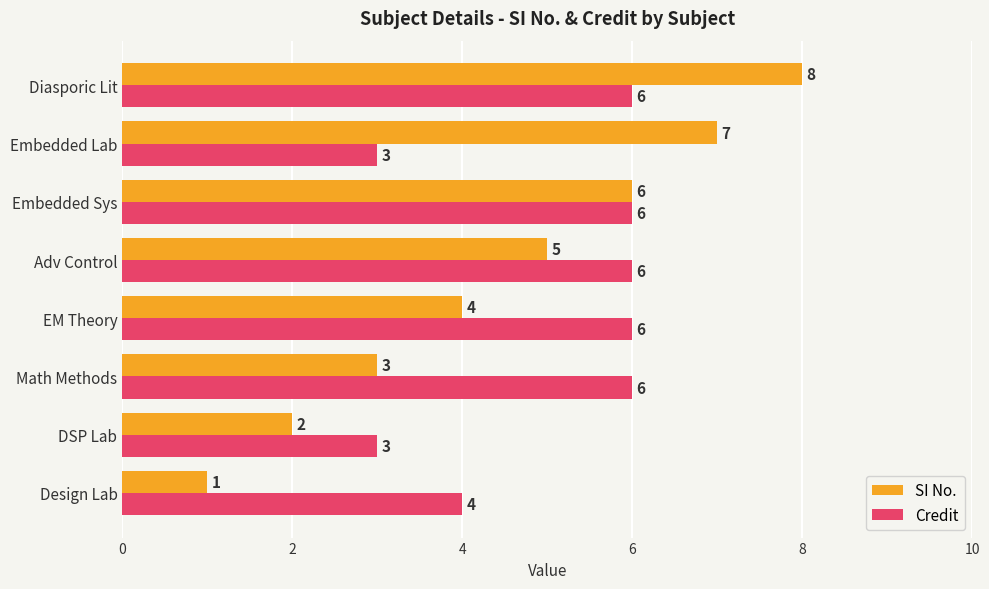

Rank the series by their maximum value, from highest to lowest.

SI No., Credit